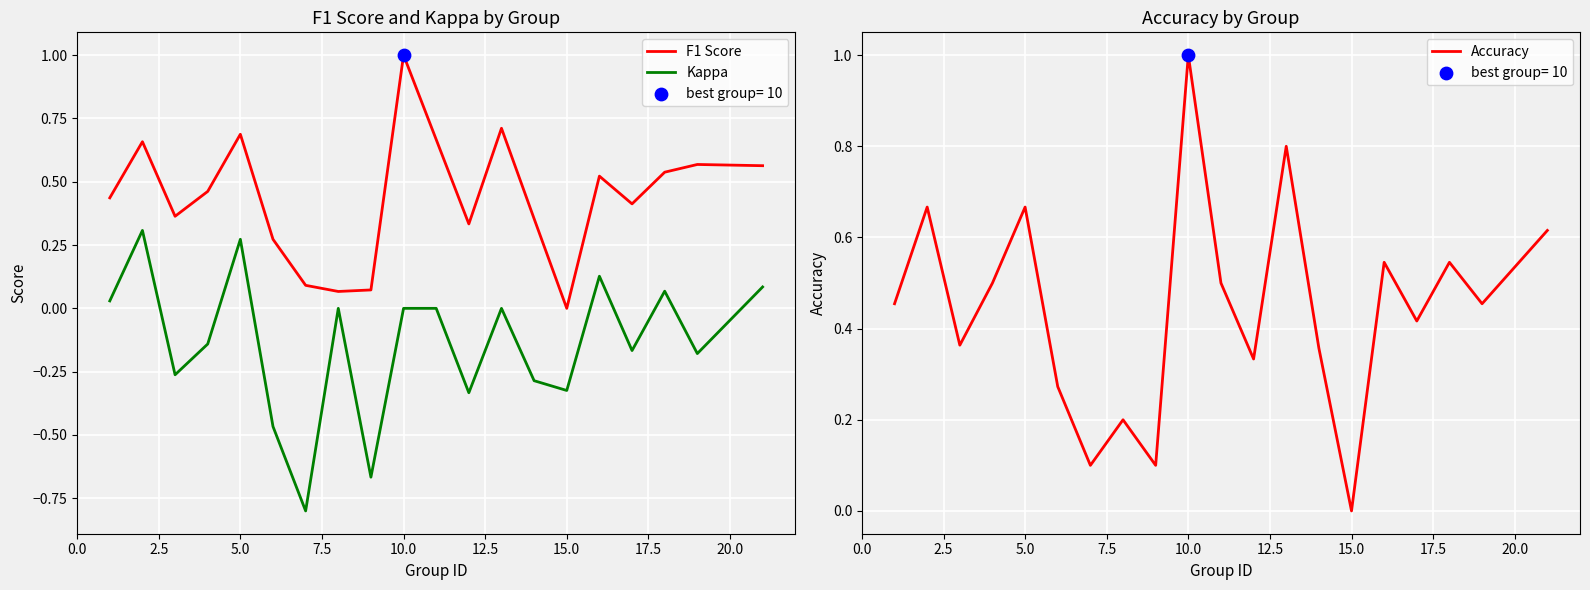

At how many categories does at least one series exceed 0?

19